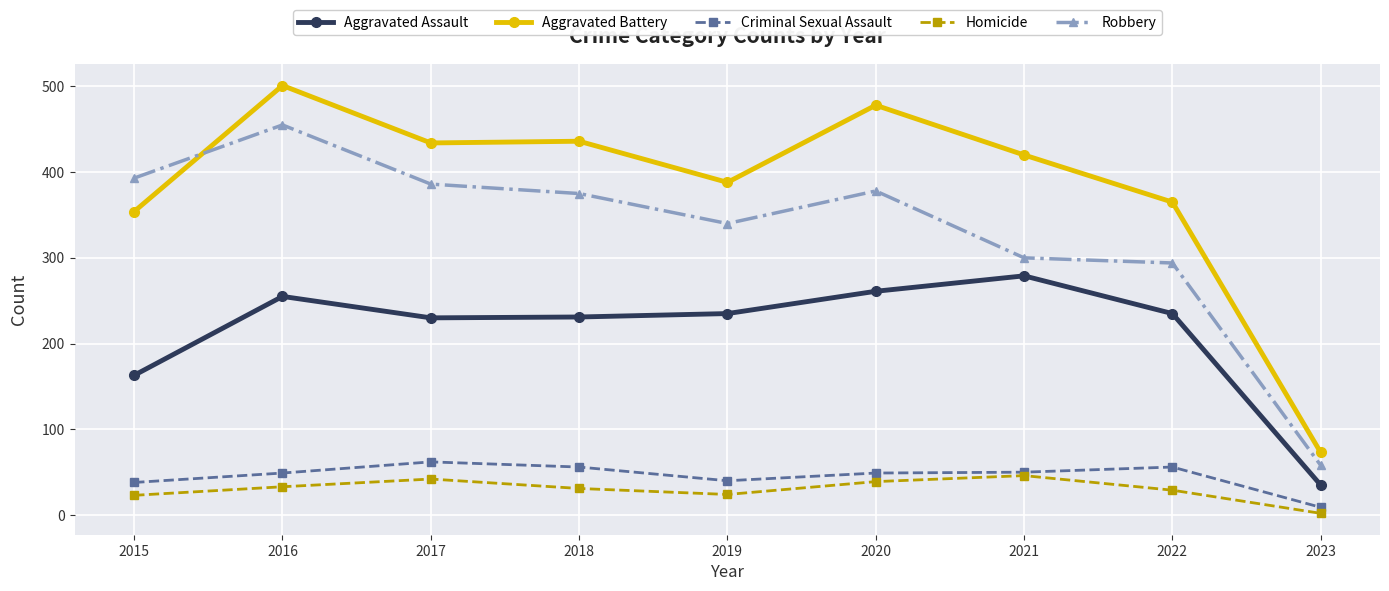

What is the sum of all Aggravated Battery values?

3449